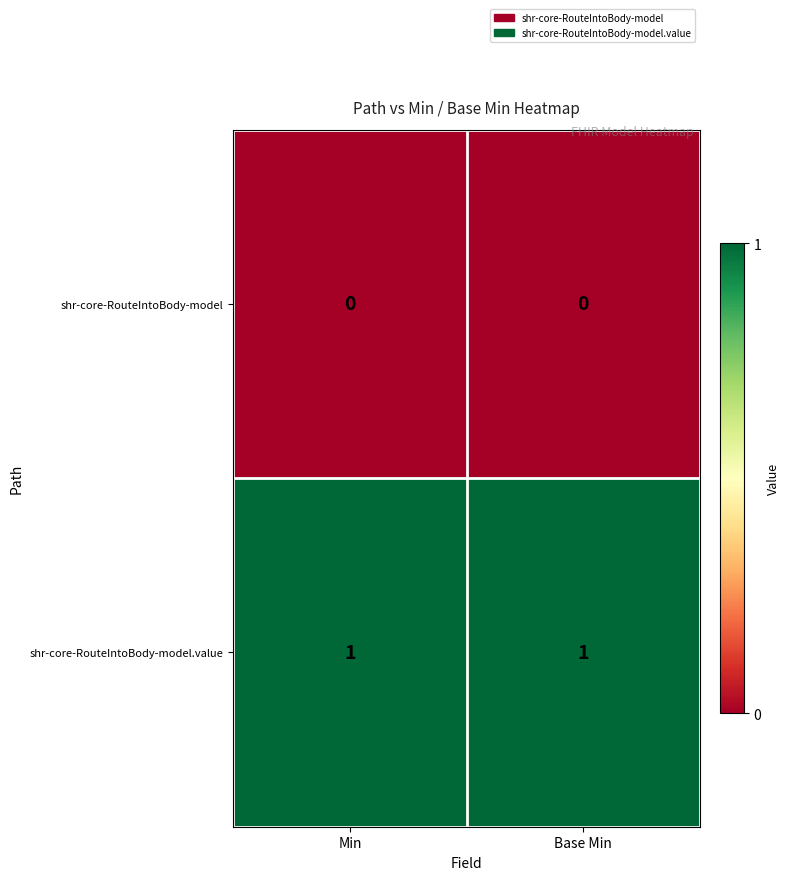

List the series in order of their peak value, lowest first.

shr-core-RouteIntoBody-model, shr-core-RouteIntoBody-model.value